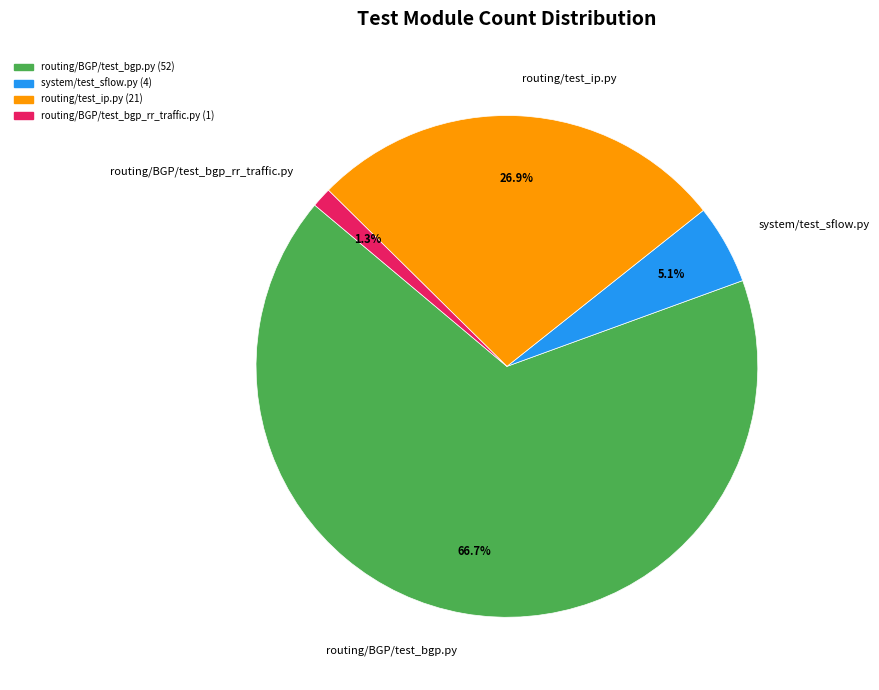

What is the total percentage of routing/BGP/test_bgp_rr_traffic.py and routing/test_ip.py?

28.2%